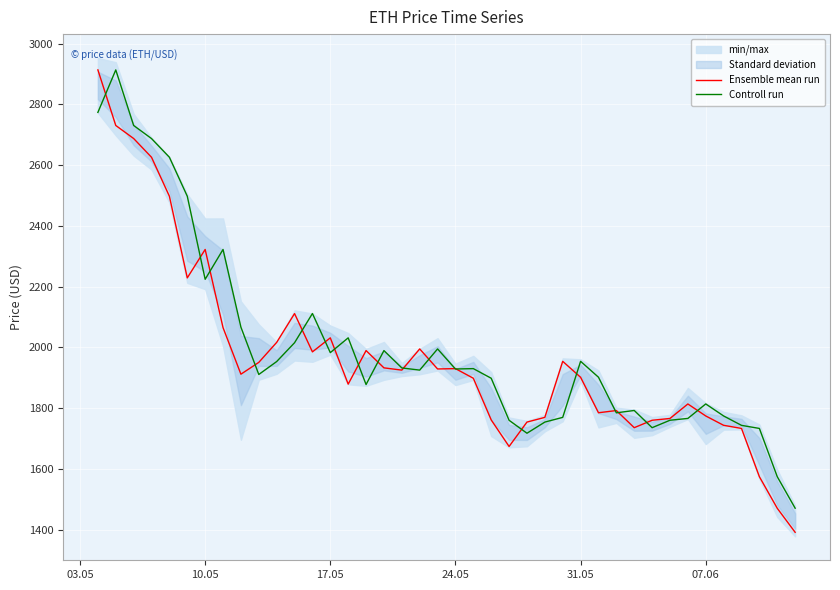

How many lines are shown in the chart?

2